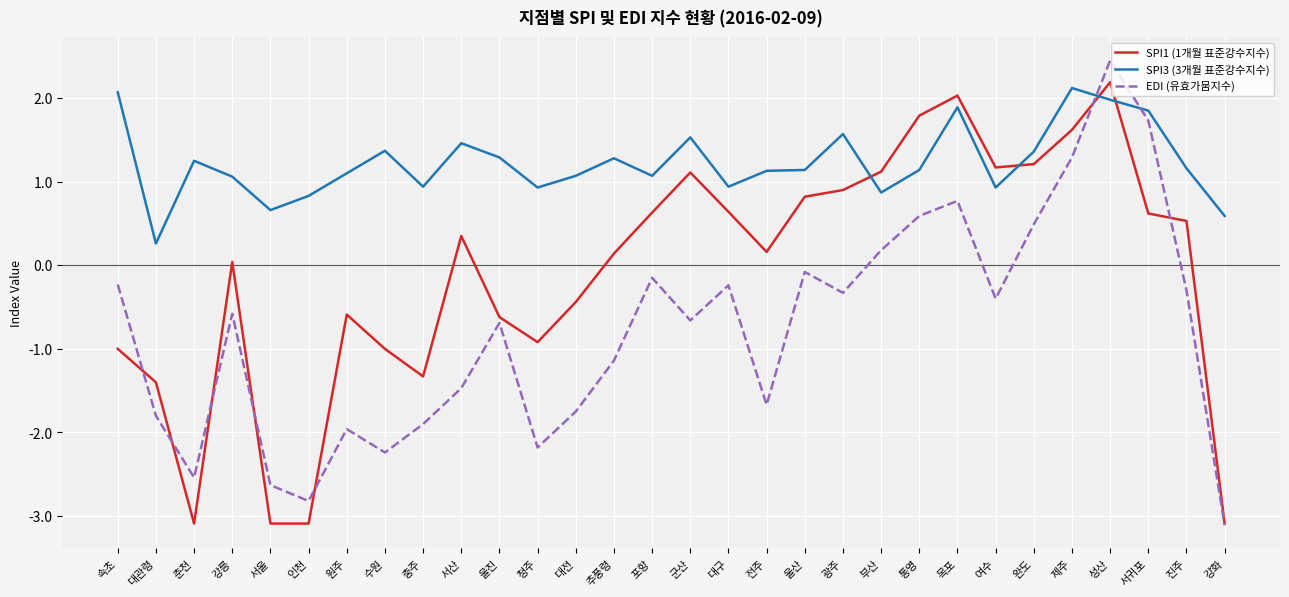

List the series in order of their overall mean, highest first.

SPI3 (3개월 표준강수지수), SPI1 (1개월 표준강수지수), EDI (유효가뭄지수)